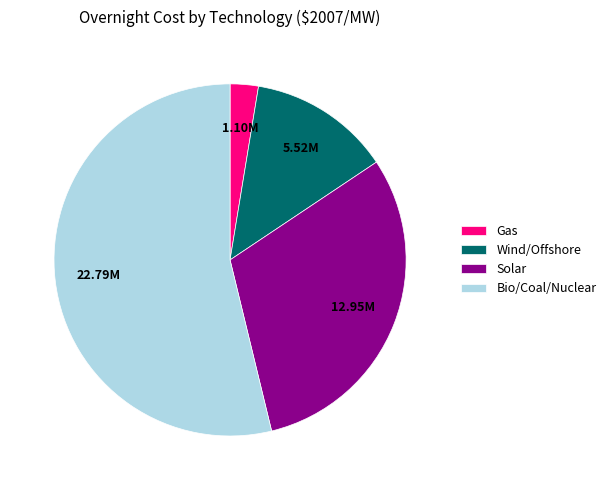

Count the number of slices in the pie.

4